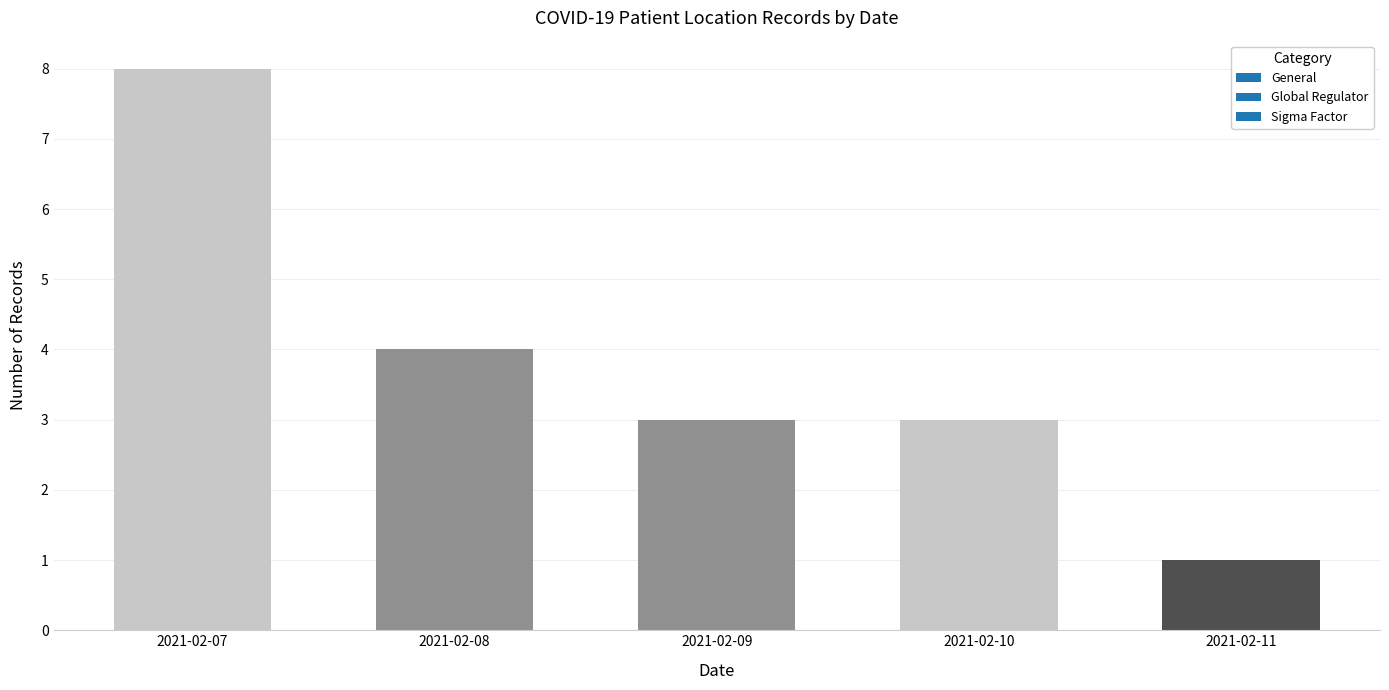

The chart shows a value of 1 at 2021-02-08. True or false?

False